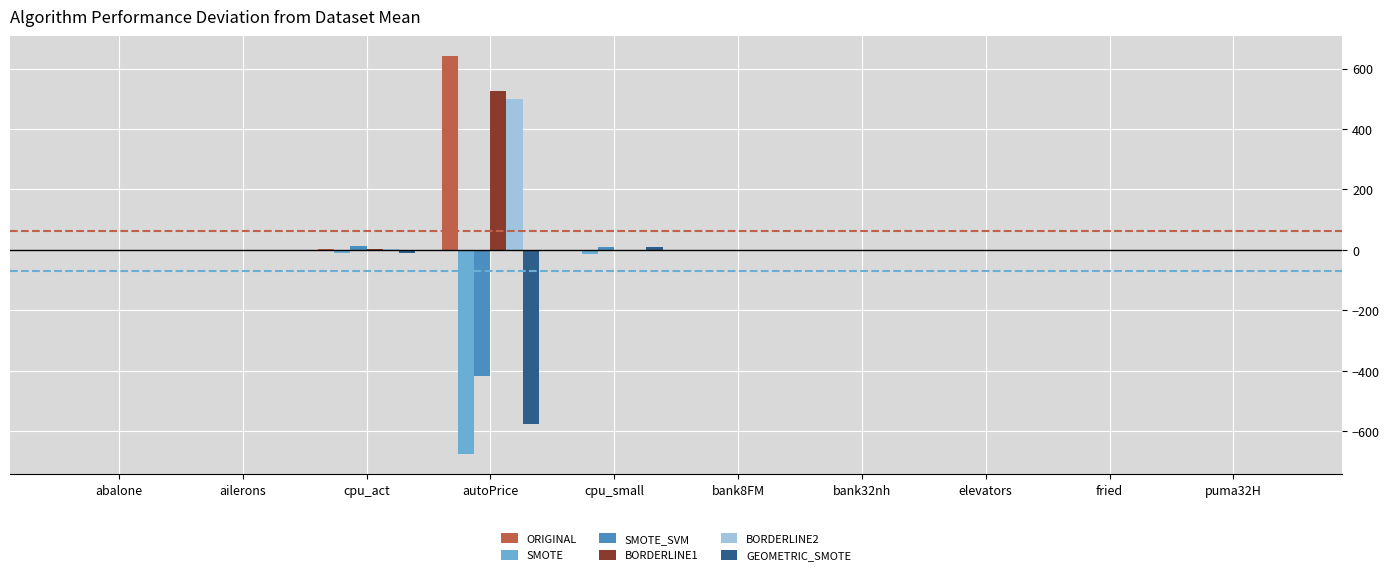

What is the maximum value shown in the chart?

641.7